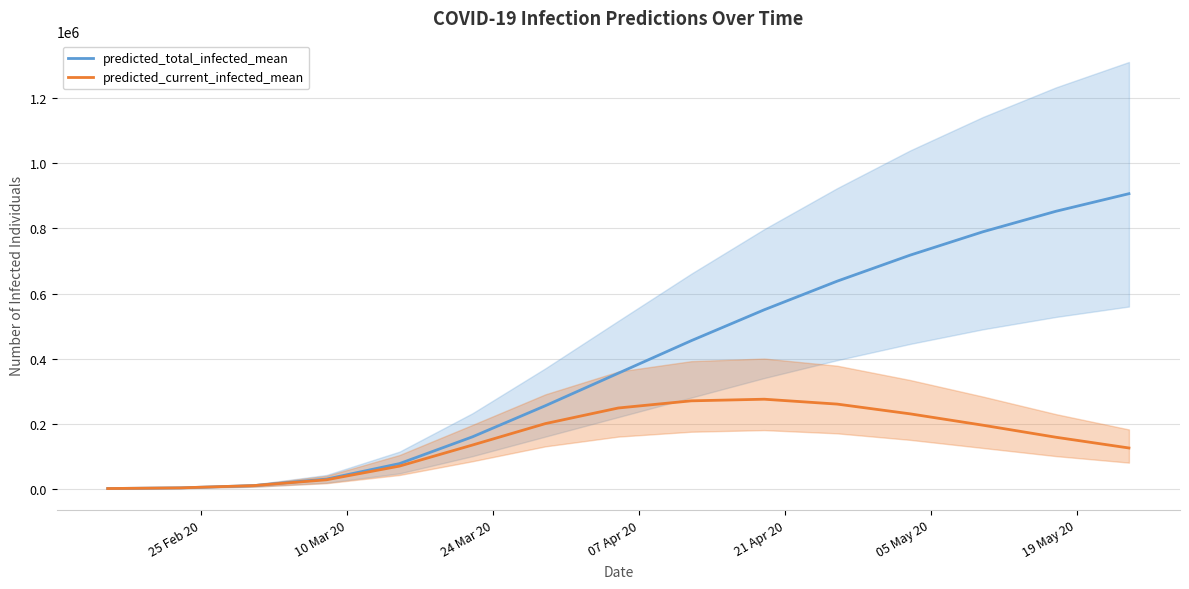

What is the highest value of the predicted_total_infected_mean series?

907000